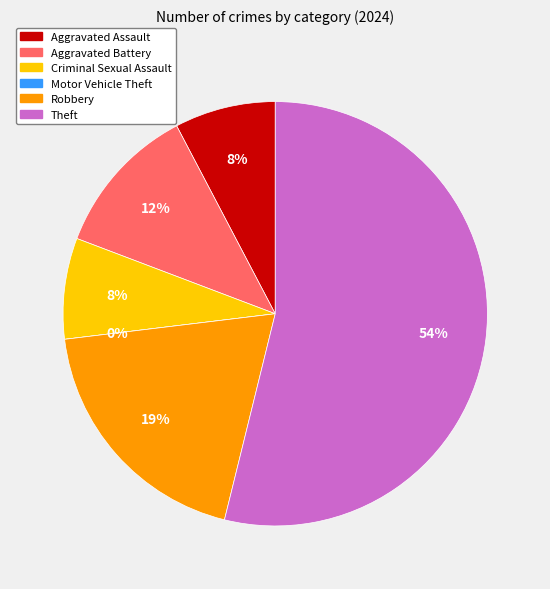

Do Theft and Aggravated Battery together represent more than half of the pie?

Yes